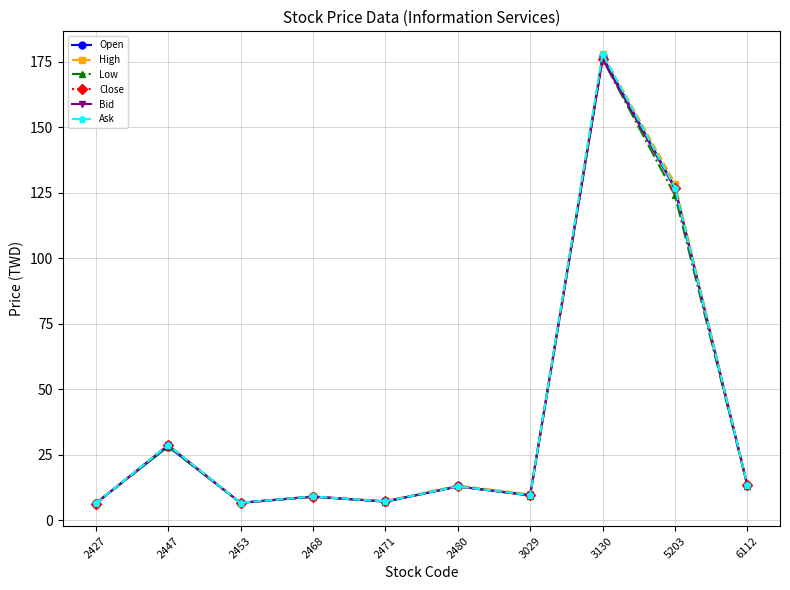

The Bid series shows 9.6 at 3029. True or false?

True